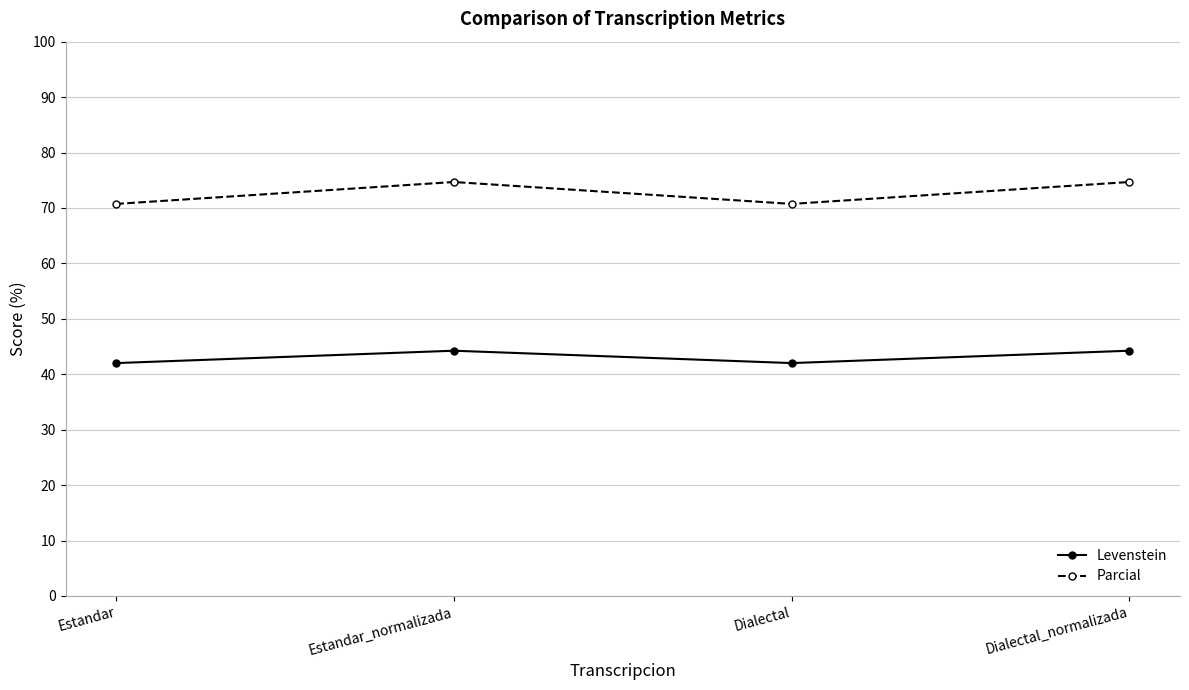

True or false: Levenstein and Parcial intersect in this chart.

False